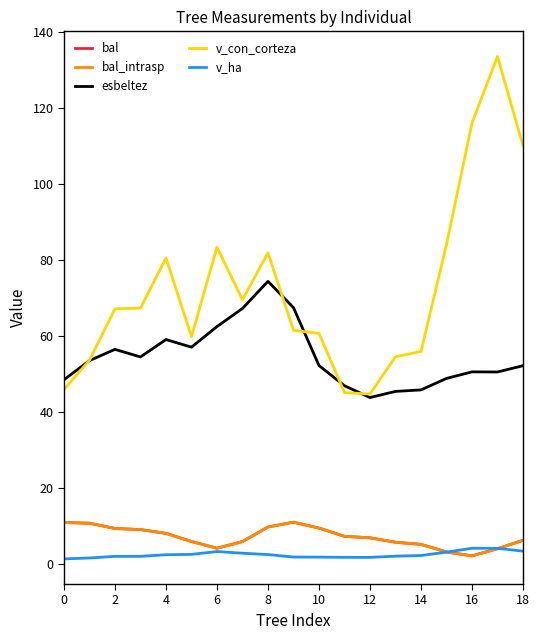

Is this an area chart (filled region under the line)?

No